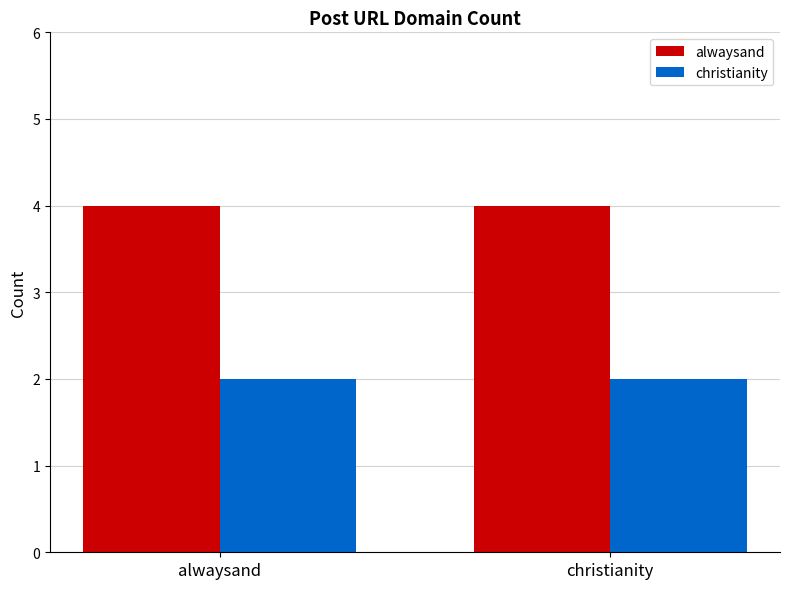

What position from the left is christianity?

2